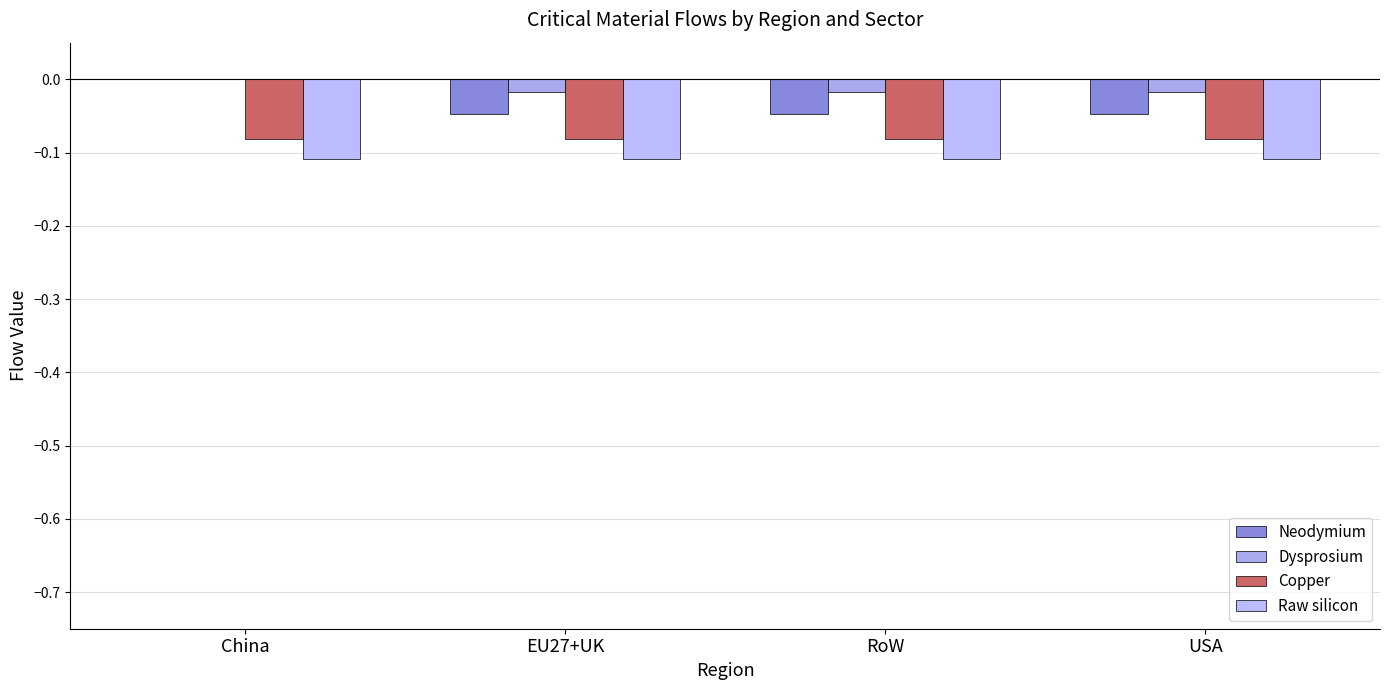

How many distinct data groups are displayed?

4